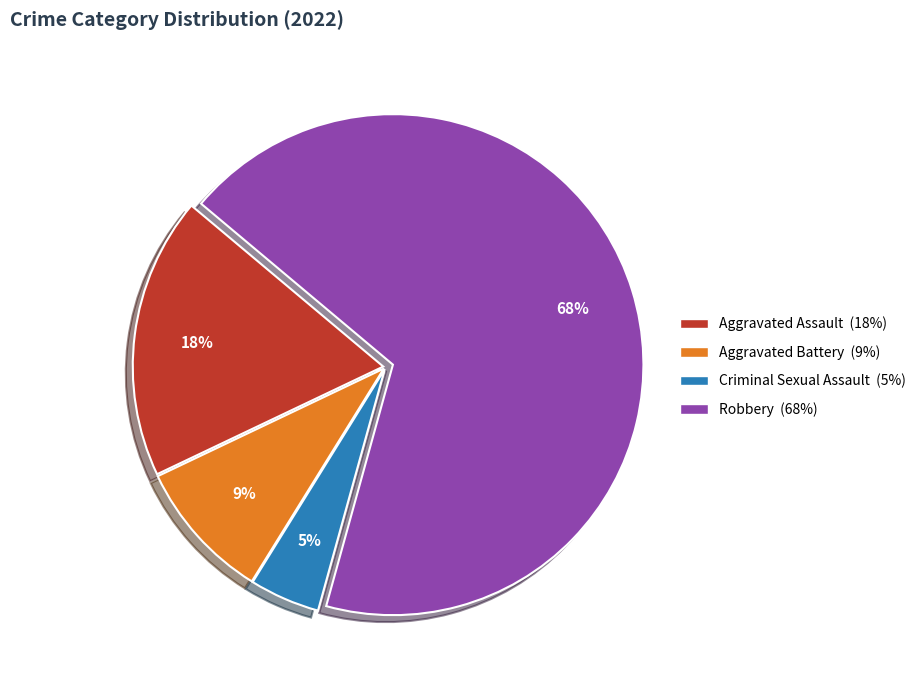

The Robbery slice represents 68% of the pie. True or false?

True